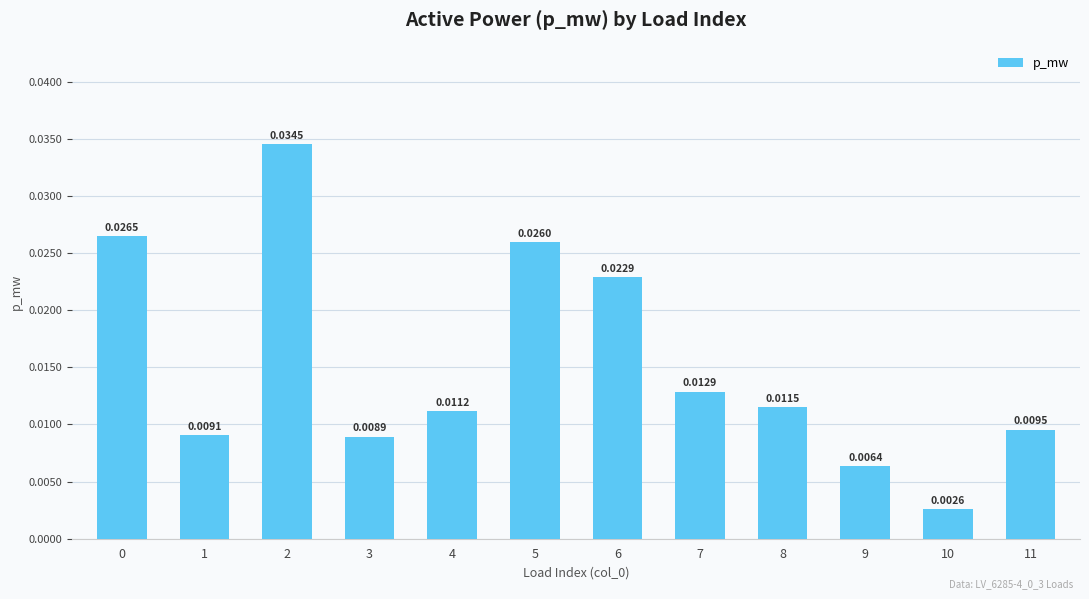

How many bars are there in total?

12